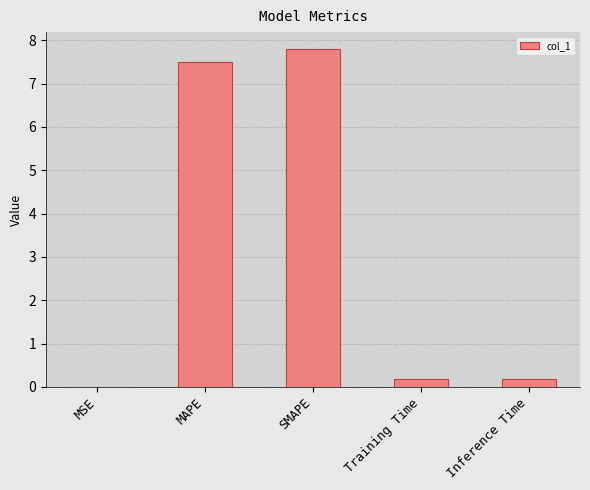

What is the sum of all values?

15.7